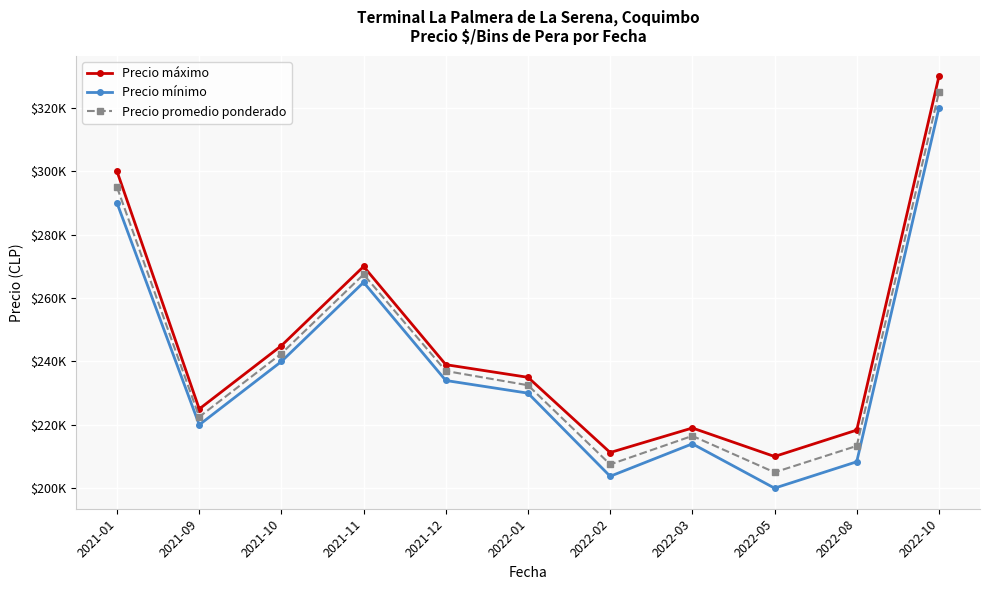

What are all the series names shown in the legend?

Precio máximo, Precio mínimo, Precio promedio ponderado